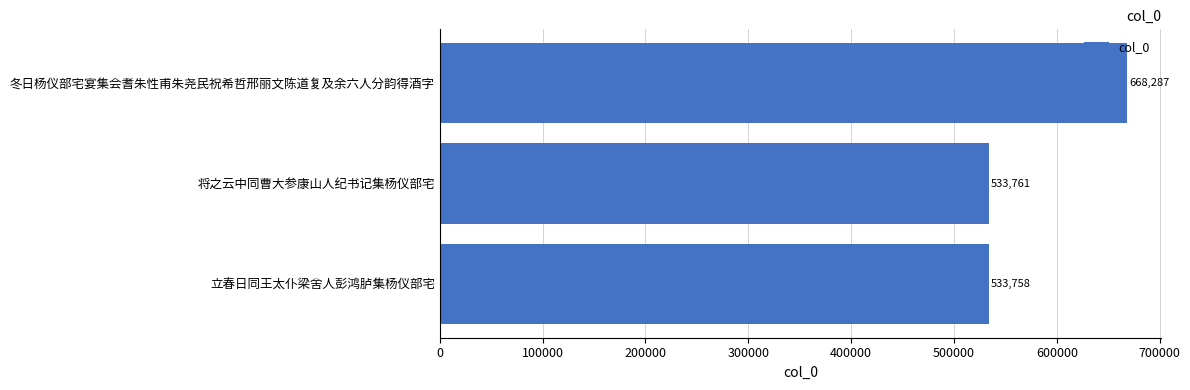

True or false: the data shows 364740 at 冬日杨仪部宅宴集会耆朱性甫朱尧民祝希哲邢丽文陈道复及余六人分韵得酒字.

False